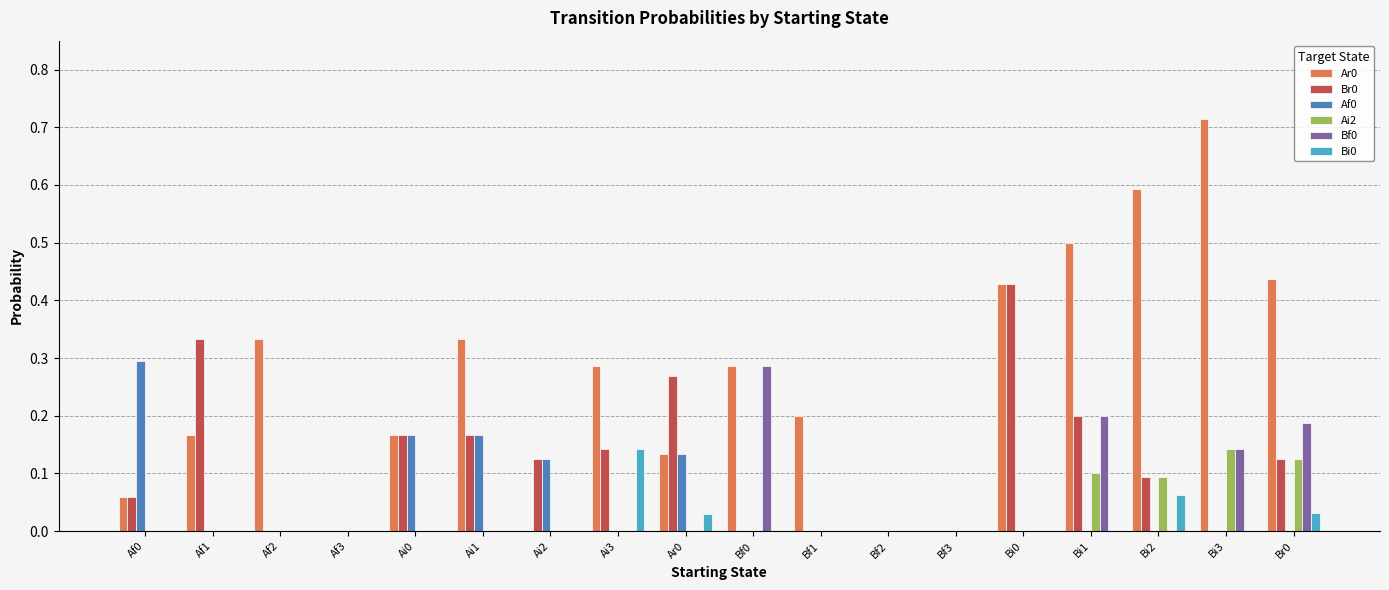

Is it true that Ar0 equals 0.7 at Br0?

False